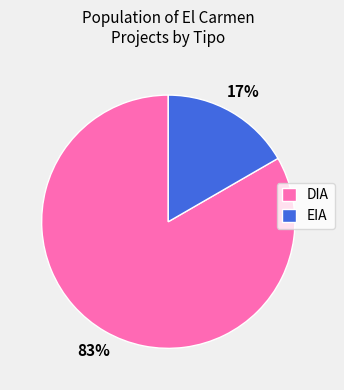

Which category has the smallest portion of the pie?

EIA